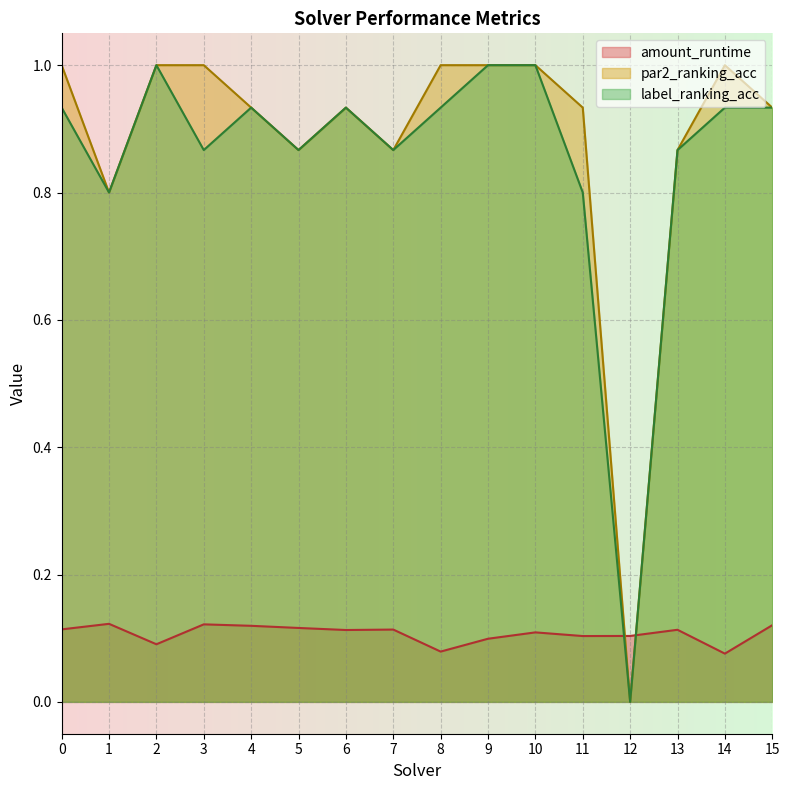

True or false: label_ranking_acc and par2_ranking_acc cross at least once.

False